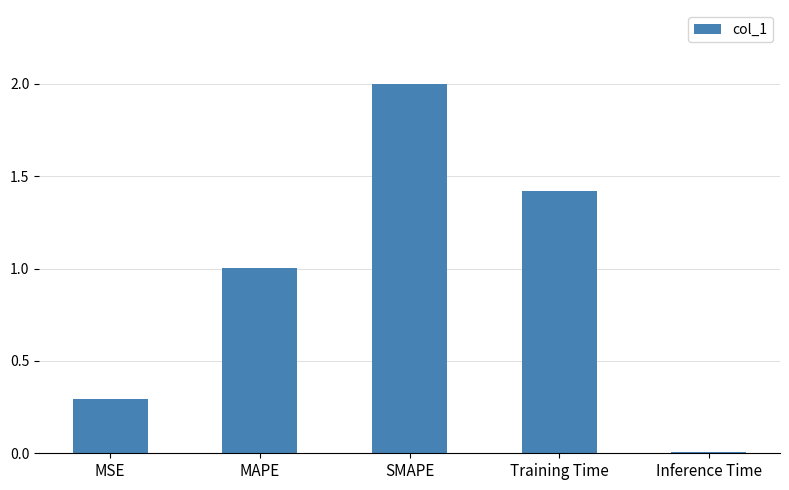

List the labels in order of value, smallest first.

Inference Time, MSE, MAPE, Training Time, SMAPE